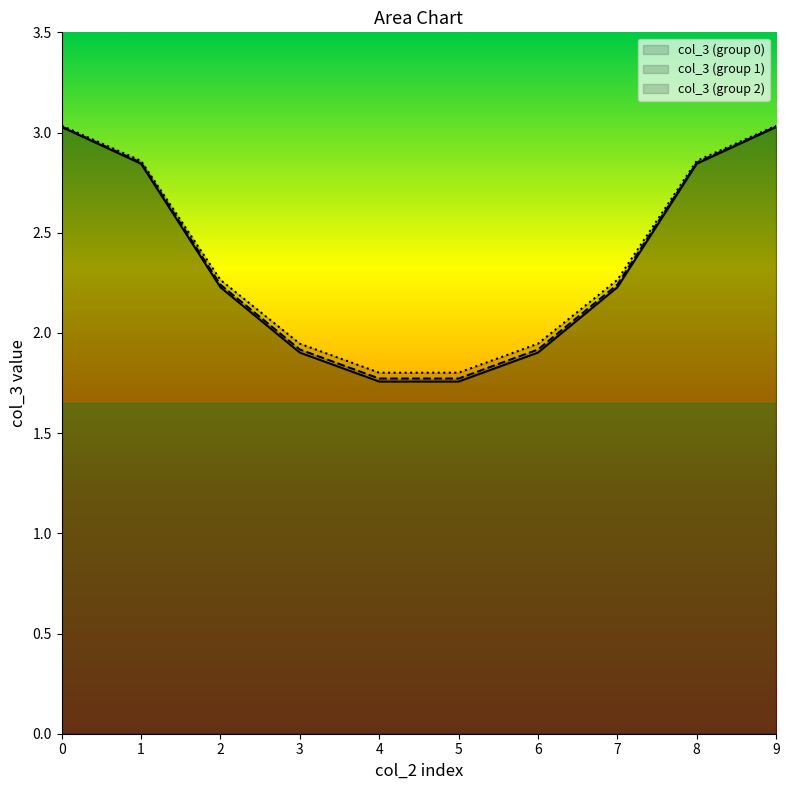

How many data points in col_3_by_col2_g1 are above 2?

6